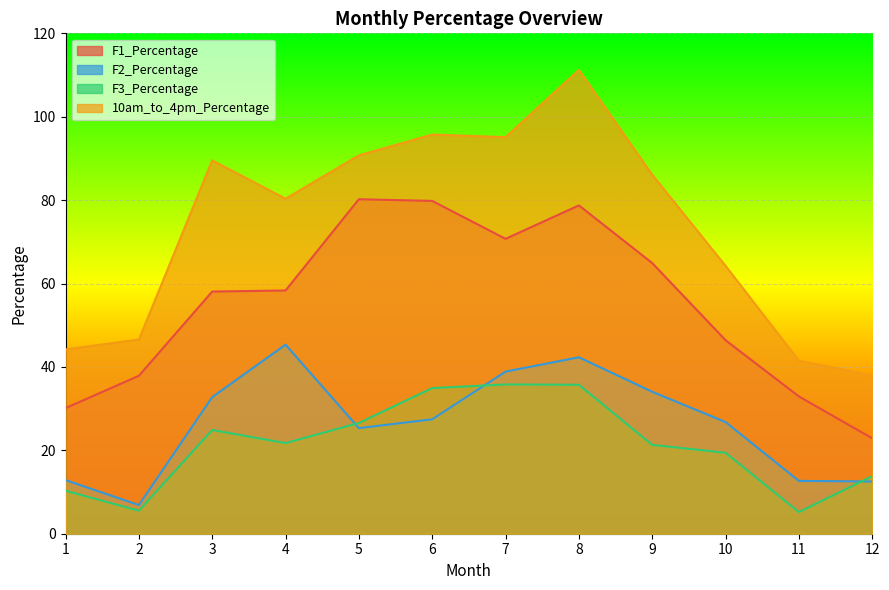

What is the lowest value of the F2_Percentage series?

6.9